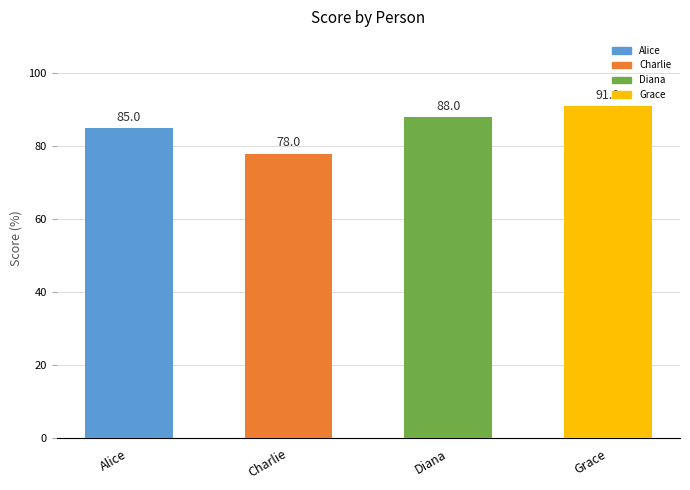

Reading left to right, list all the values displayed in this chart.

Alice=85	Charlie=78	Diana=88	Grace=91